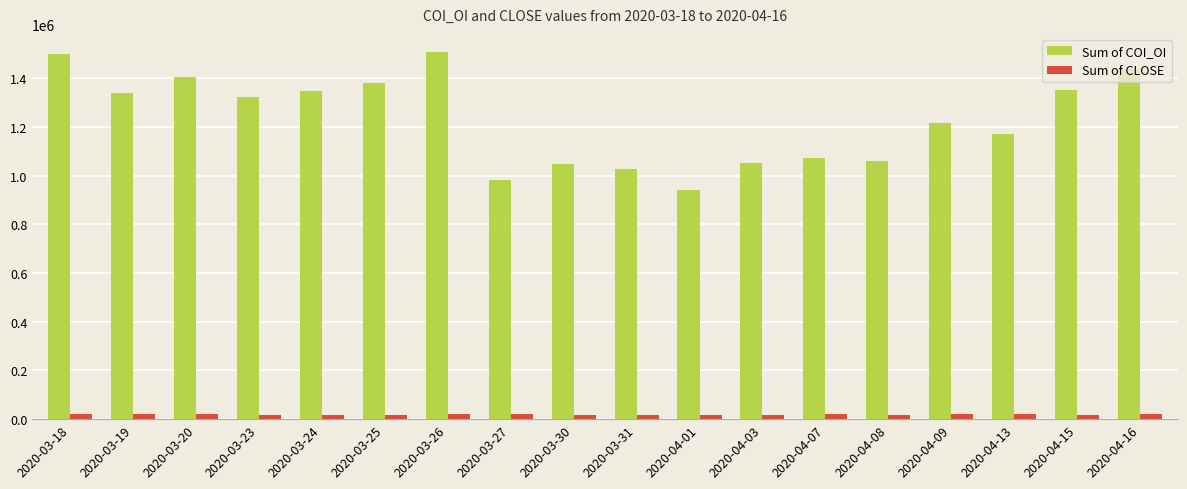

Is the value of Sum of CLOSE at 2020-03-23 greater than the value of Sum of COI_OI at 2020-03-24?

No